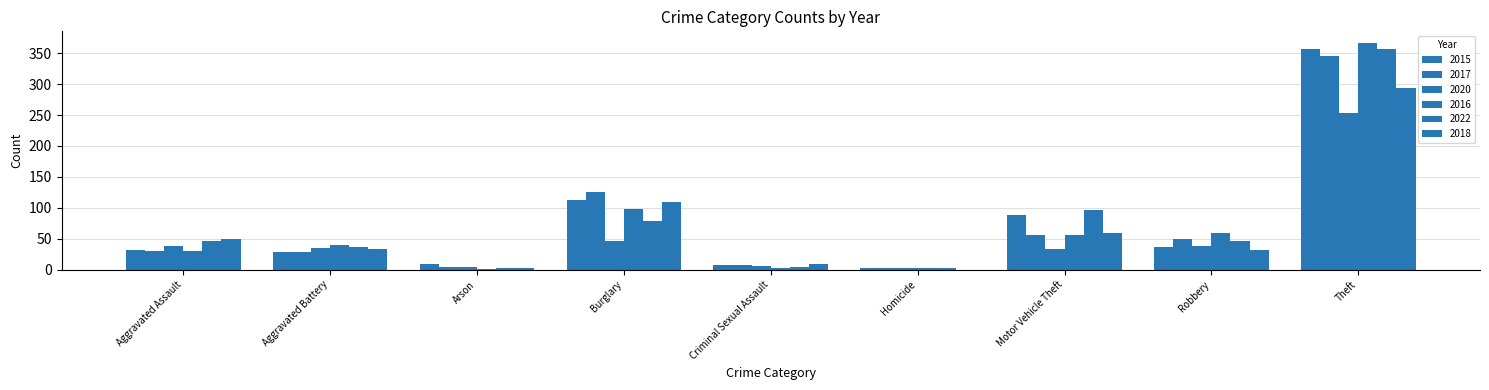

List the series in order of their peak value, lowest first.

2020, 2018, 2017, 2015, 2022, 2016